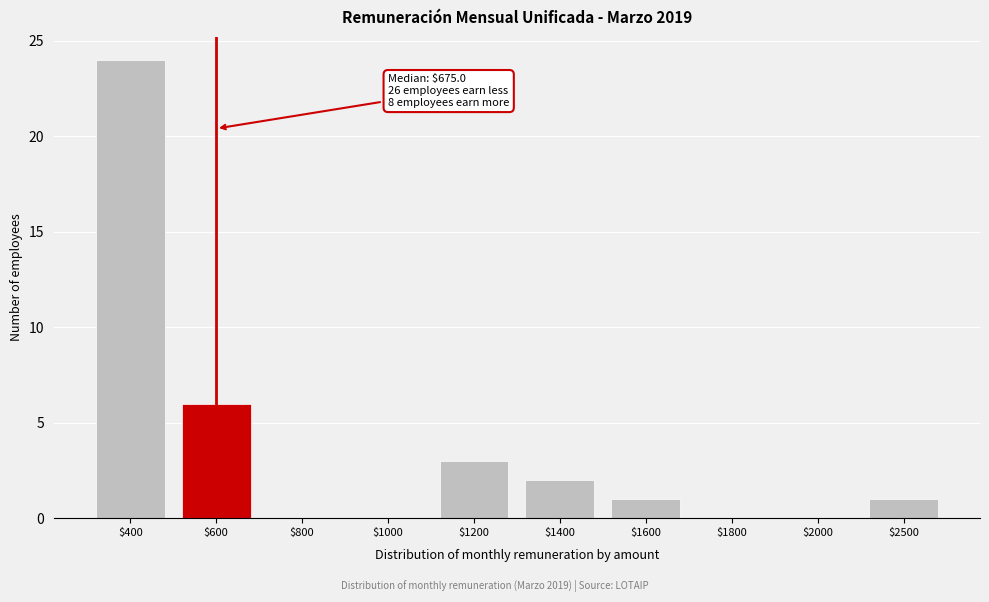

Which category has the highest value across all series?

$400